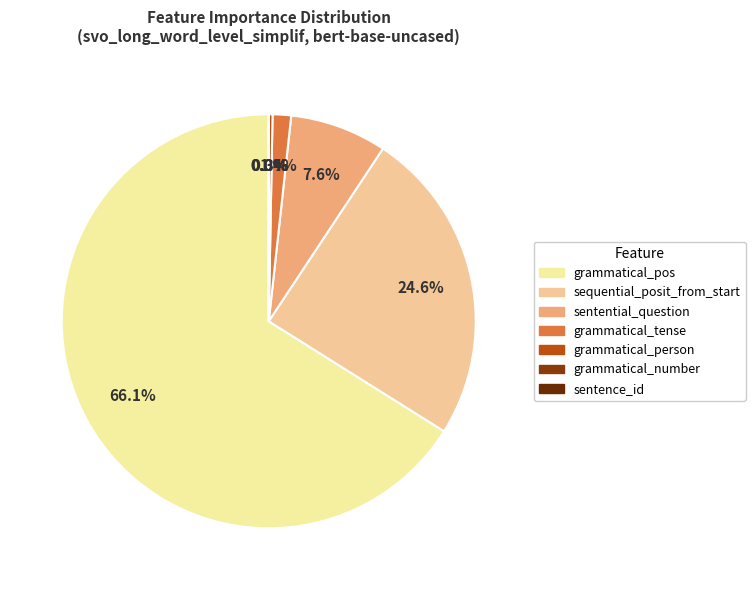

How many slices are in this pie chart?

7